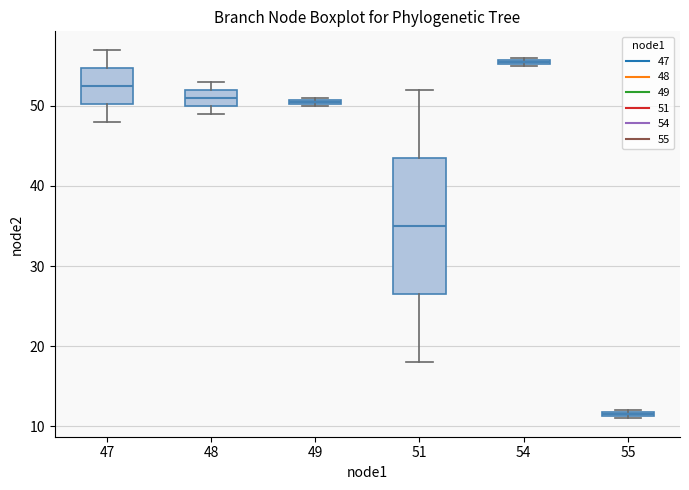

Which box's median line is the highest?

54